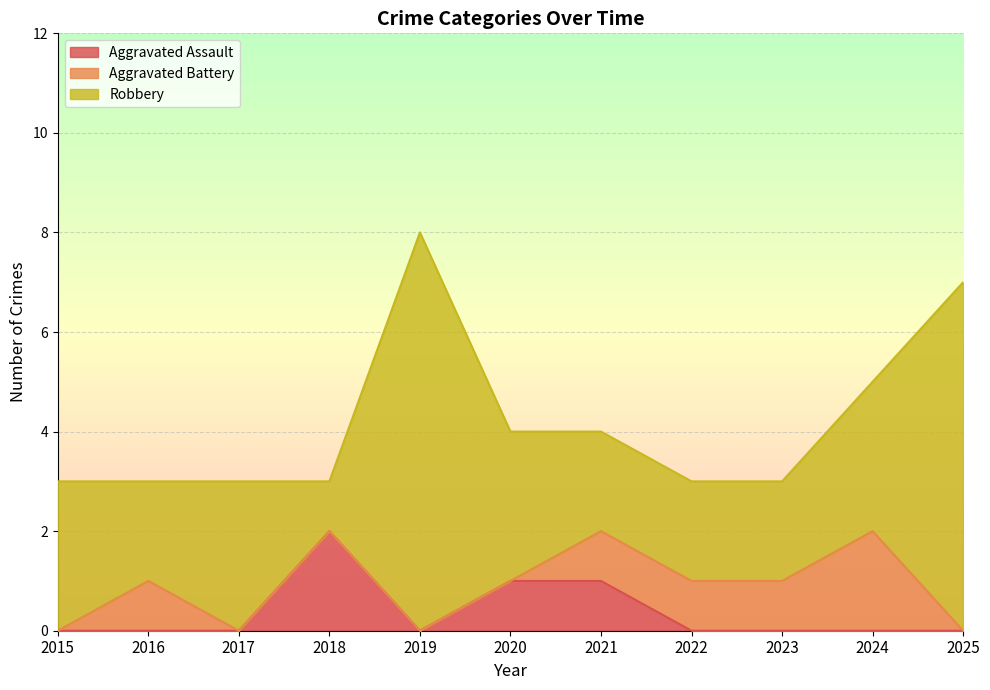

At which category is the sum across all series the highest?

2019